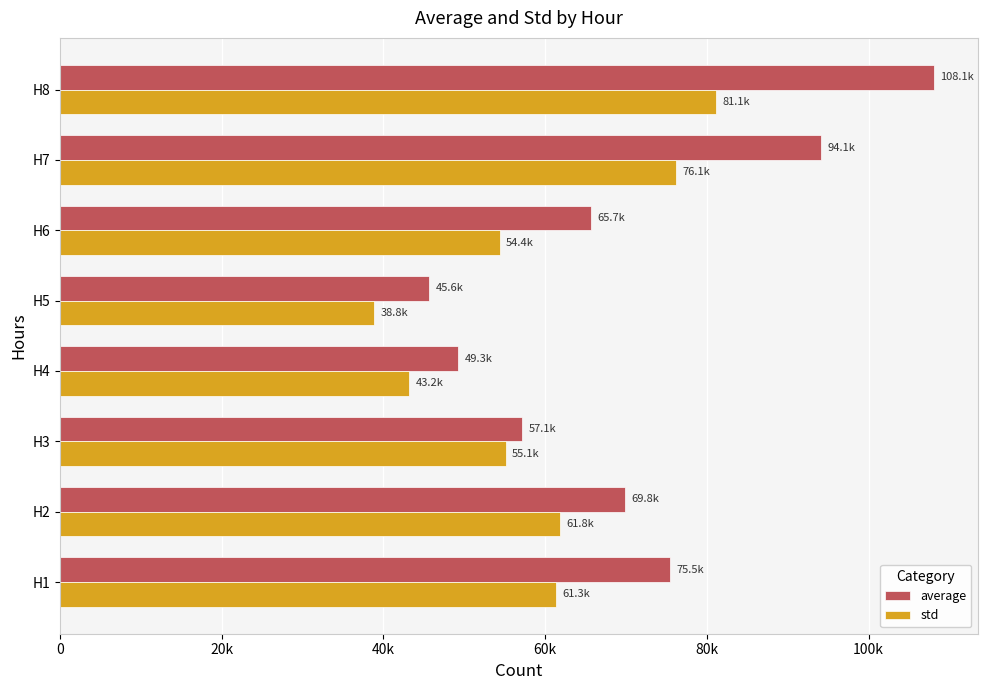

Does the chart contain stacked bars?

No